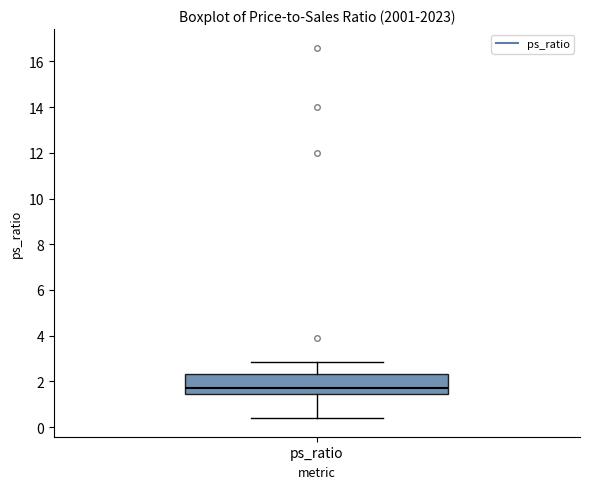

Where does the lower whisker of the box for ps_ratio end on the y-axis? The values are not printed on the chart, so give them approximately, as read against the axis.

0.4